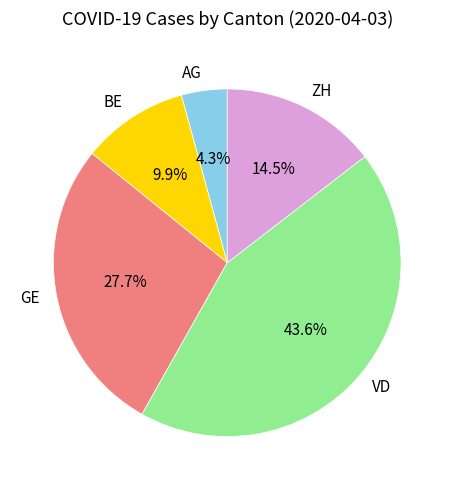

Is it true that AG is 4% of the pie?

True